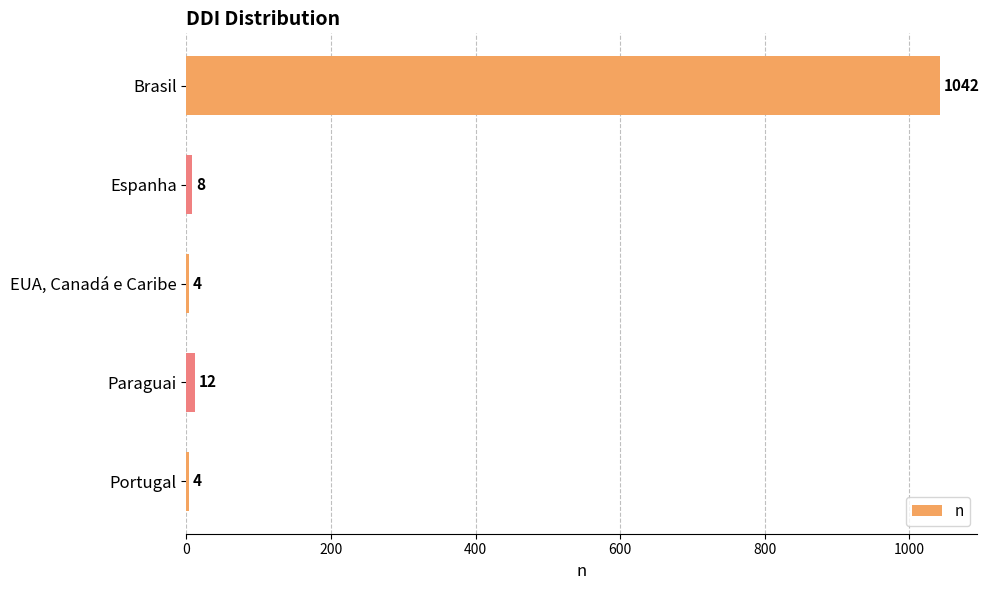

What is the difference between the second highest and minimum values?

8